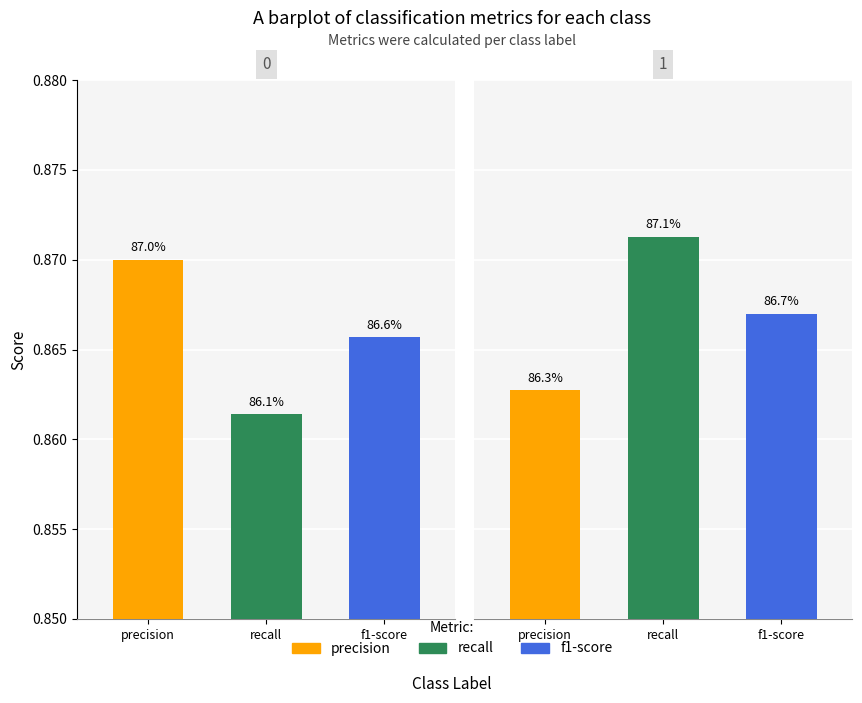

Which series has the widest spread of values?

recall